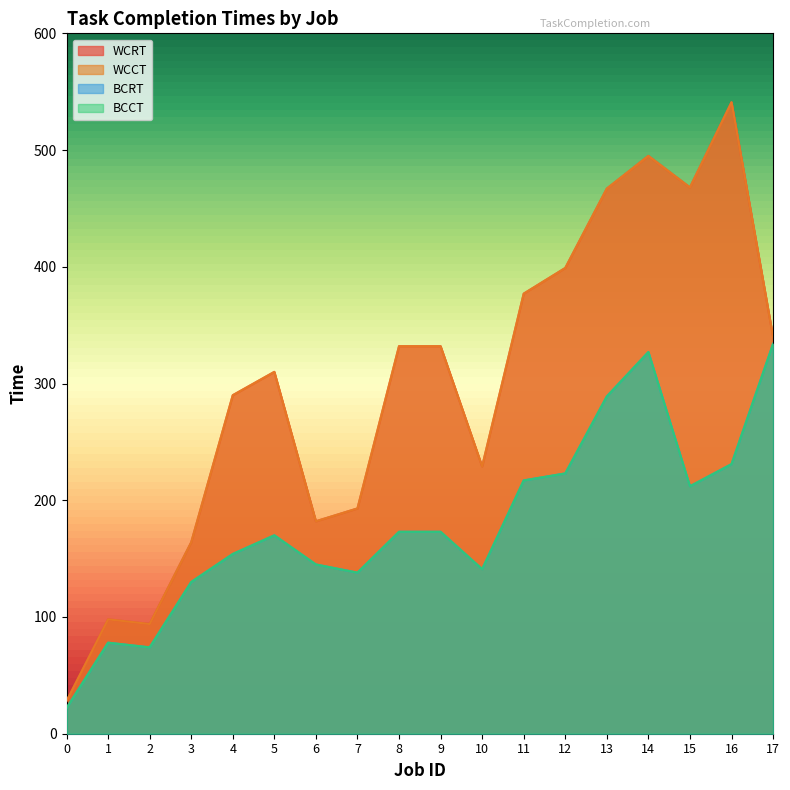

True or false: WCCT and BCRT intersect in this chart.

False